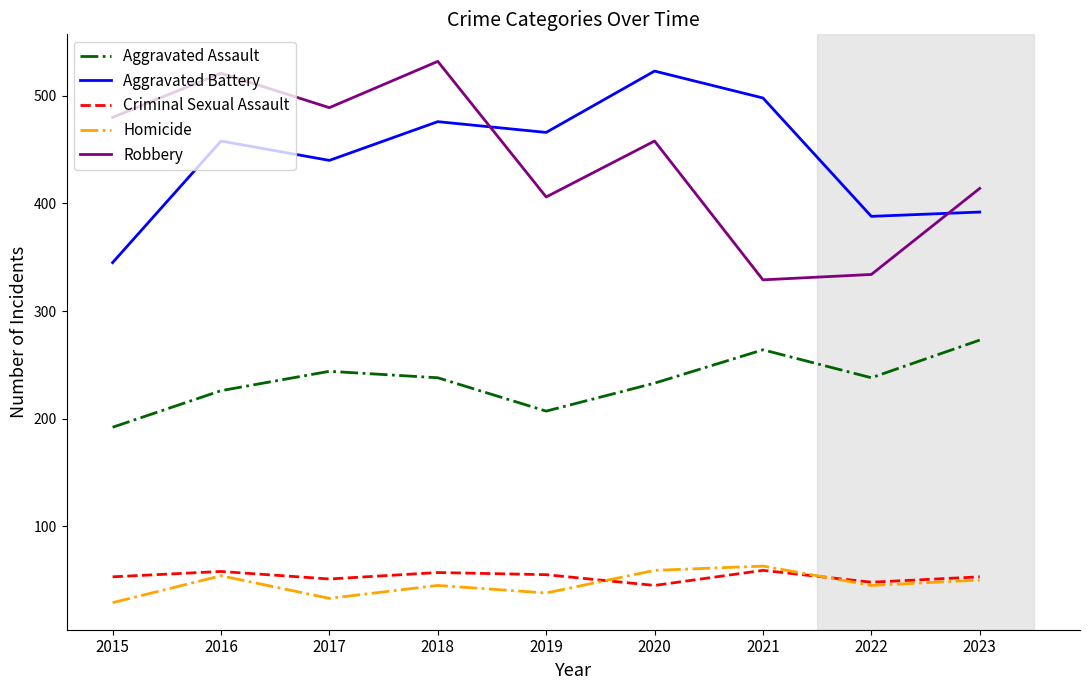

Is it true that Aggravated Battery equals 440 at 2017?

True